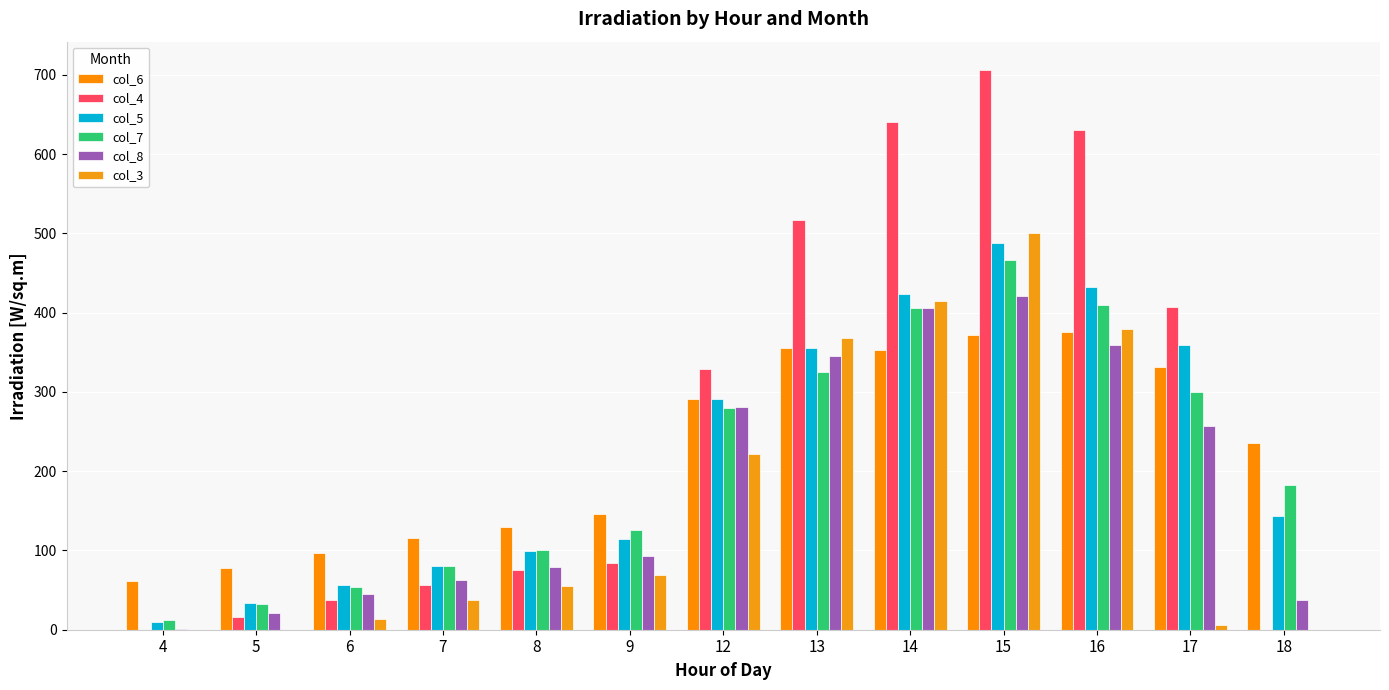

True or false: col_6 has a value of 375.4 at 16.

True